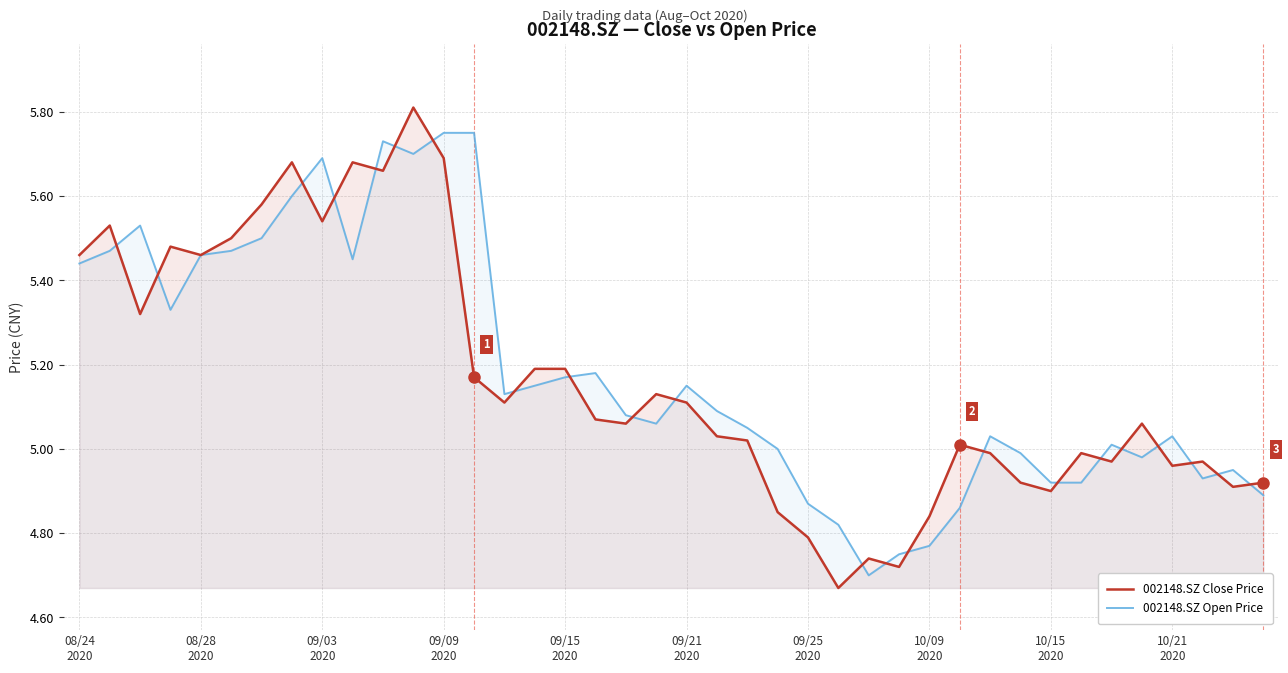

Rank the series by their average value, from highest to lowest.

002148.SZ Open Price, 002148.SZ Close Price